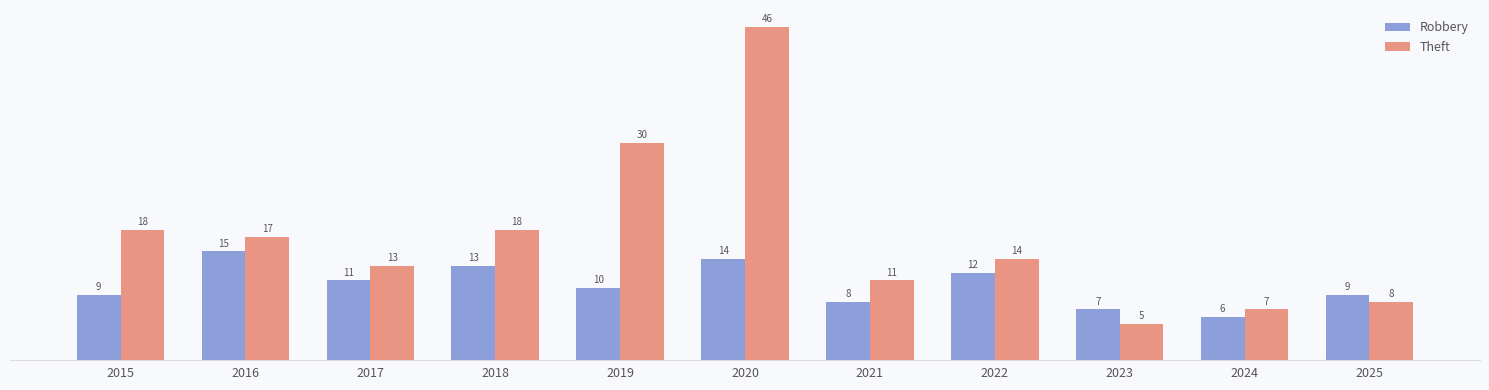

At which label does Theft reach its peak?

2020